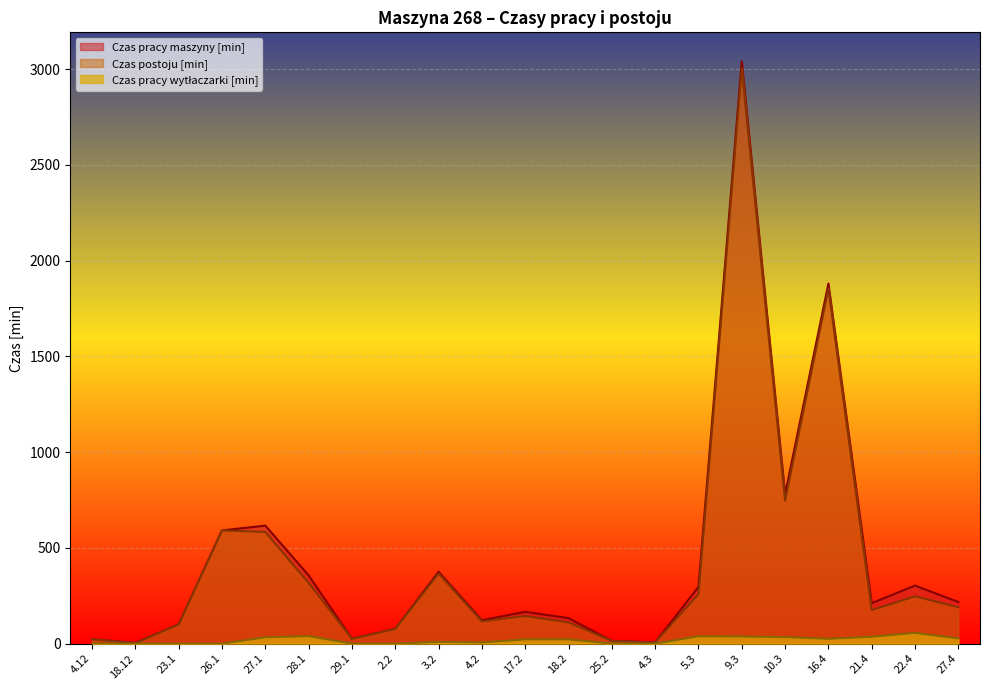

Reading left to right, what are all the values shown in this chart?

Czas pracy maszyny [min]: 23	3	100	591	616	356	25	77	375	122	166	133	14	6	296	3040	780	1880	211	303	217
Czas pracy wytłaczarki [min]: 0	0	0	0	33	39	0	0	9	6	22	22	0	0	38	37	34	25	36	56	27
Czas postoju [min]: 23	3	100	591	583	317	25	77	366	116	144	111	14	6	258	3003	746	1855	175	247	190